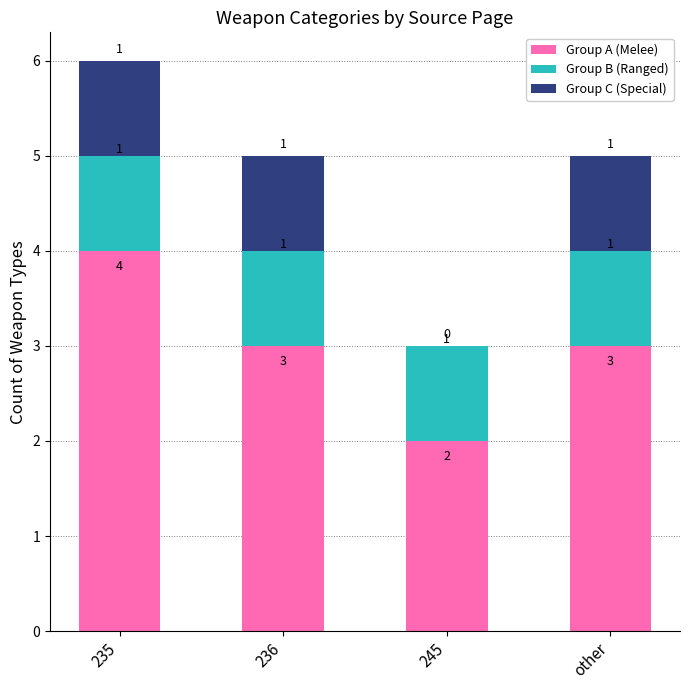

What is the maximum value for Group A (Melee)?

4